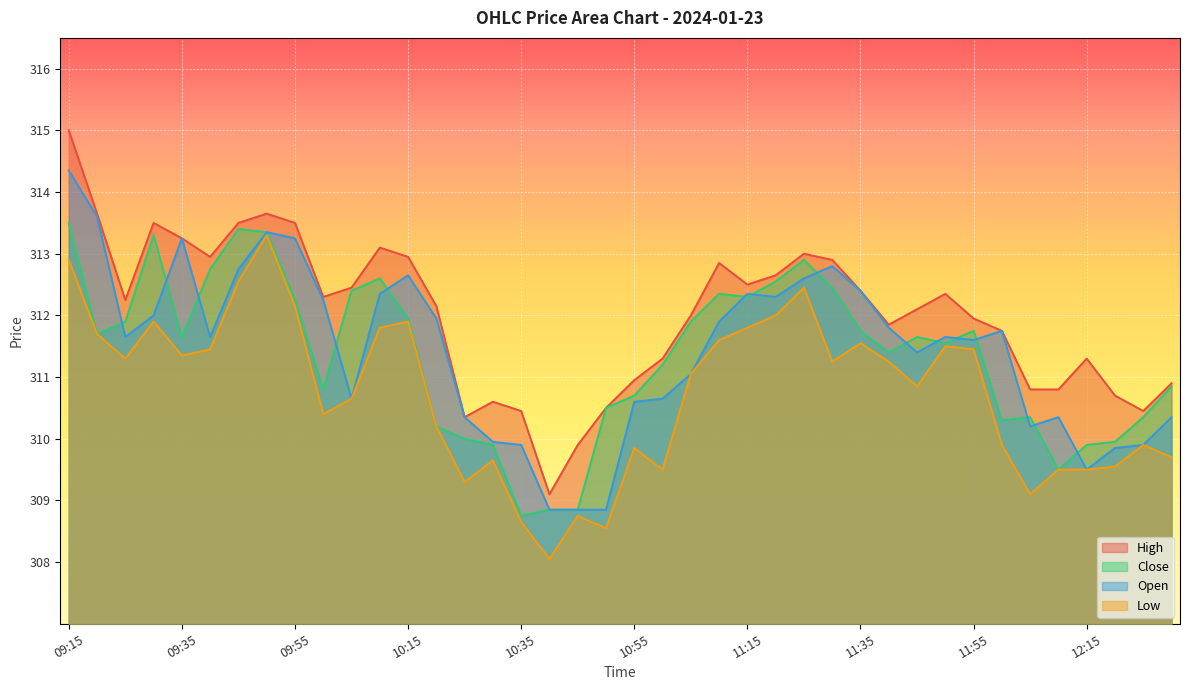

Which category has the highest value in the Open series?

09:15